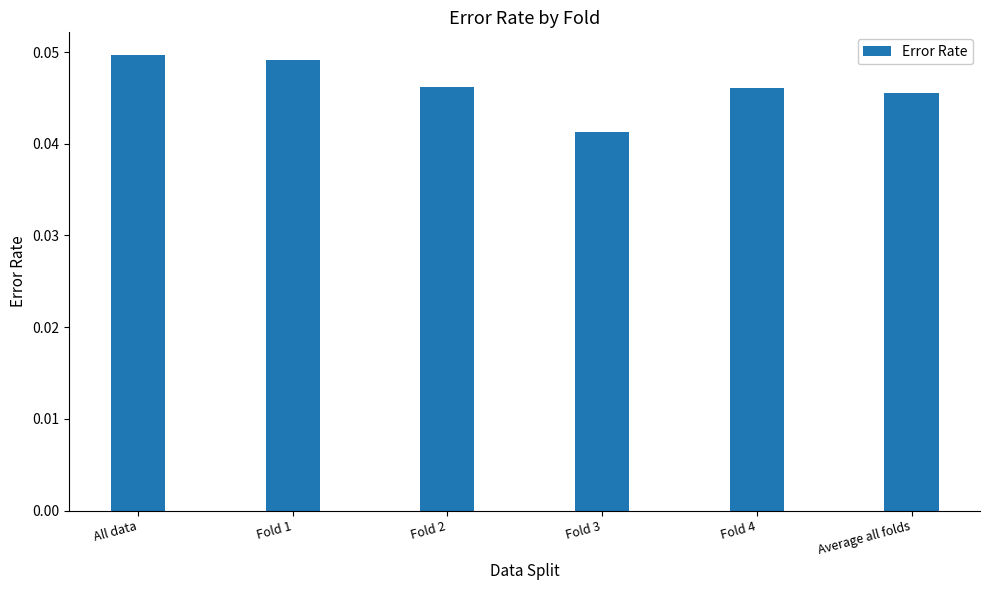

At which label is the value closest to 0?

Fold 3